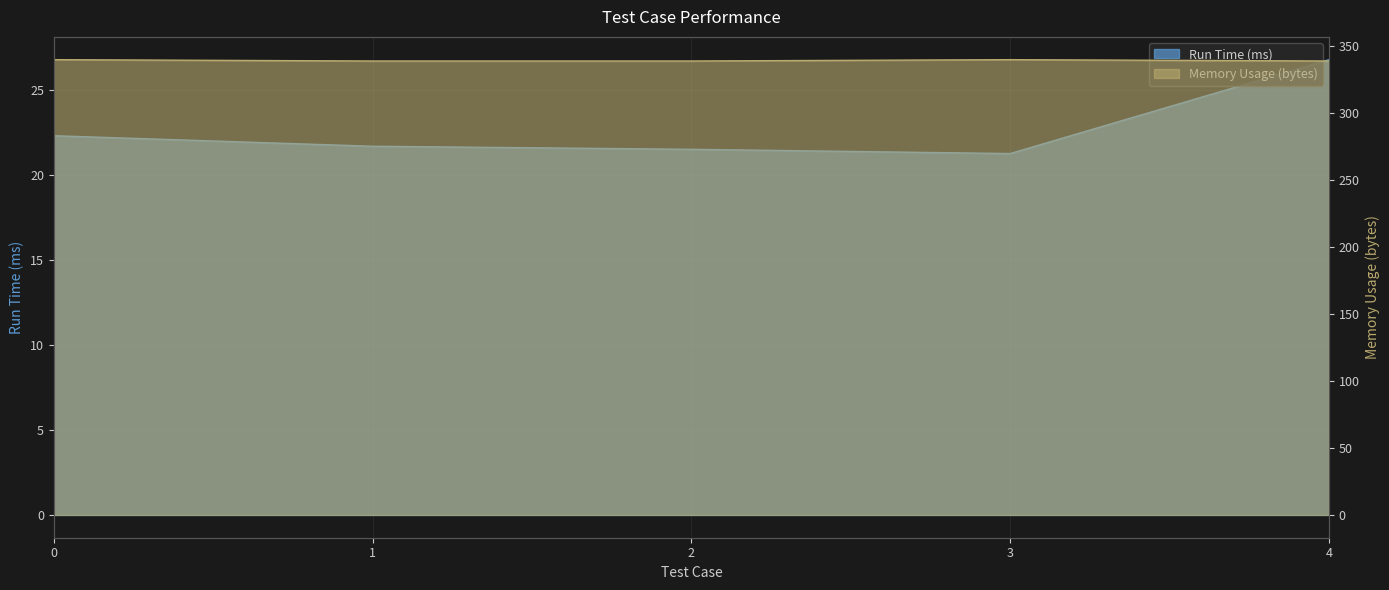

What is the difference between the second highest and second lowest values in the Run Time (ms) series?

0.8